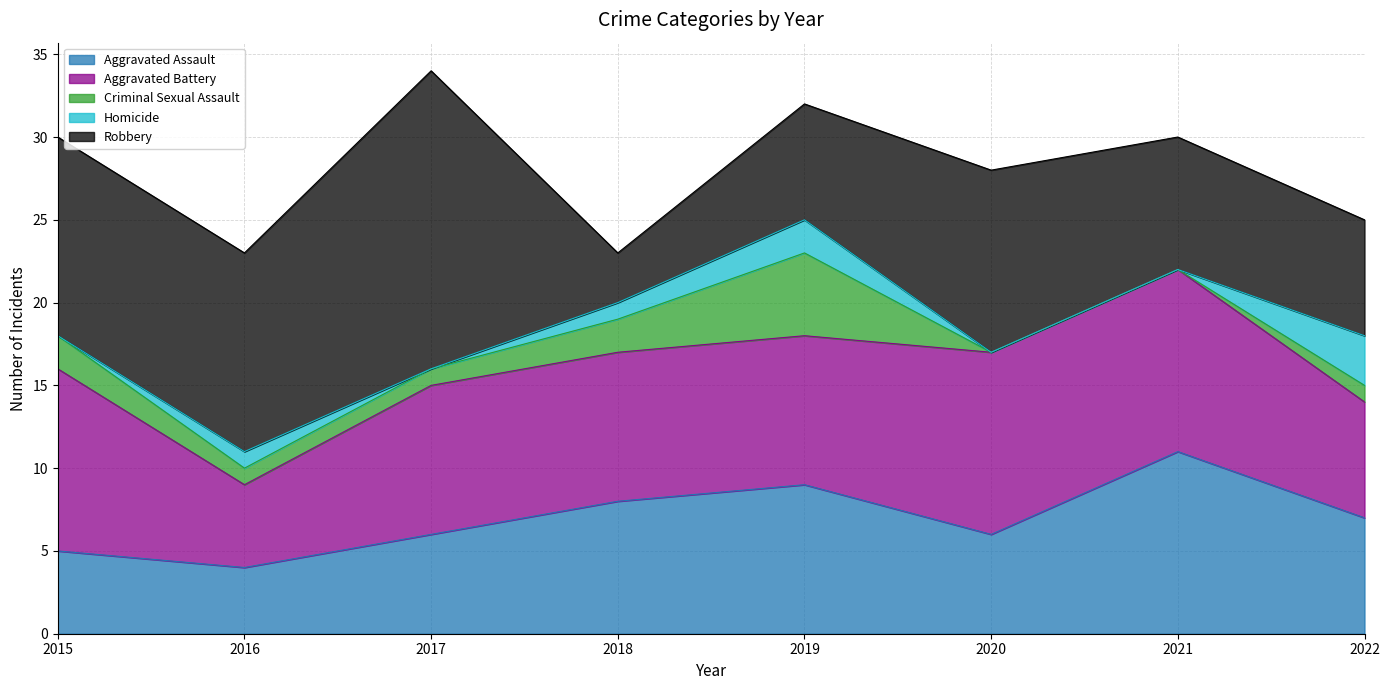

Does the chart display data point markers on the line(s)?

No